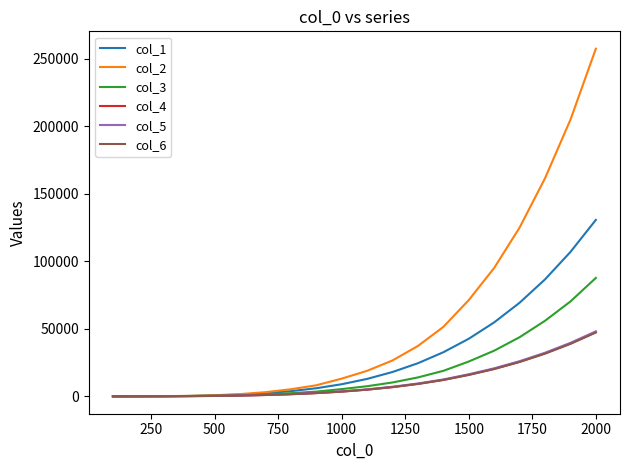

What are all the series names shown in the legend?

col_1, col_2, col_3, col_4, col_5, col_6